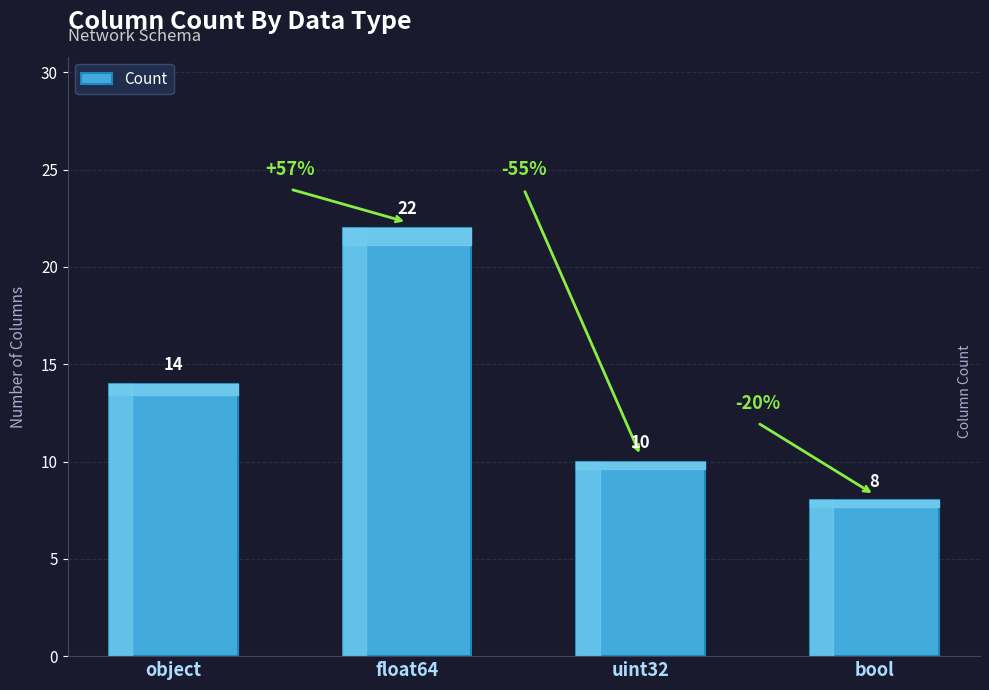

What is the difference between the maximum and second lowest values?

12